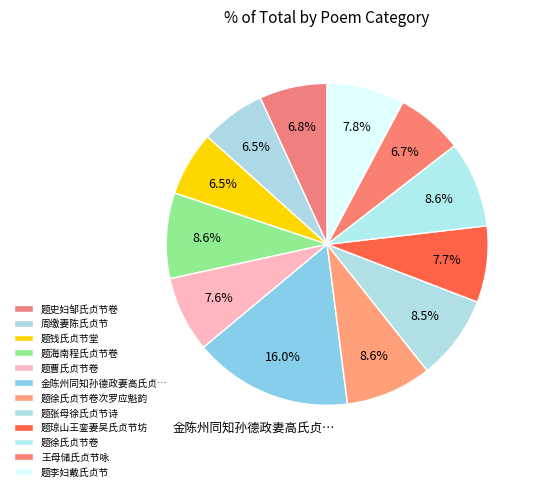

What percentage is the 周缴妻陈氏贞节 slice, to the nearest percent?

7%